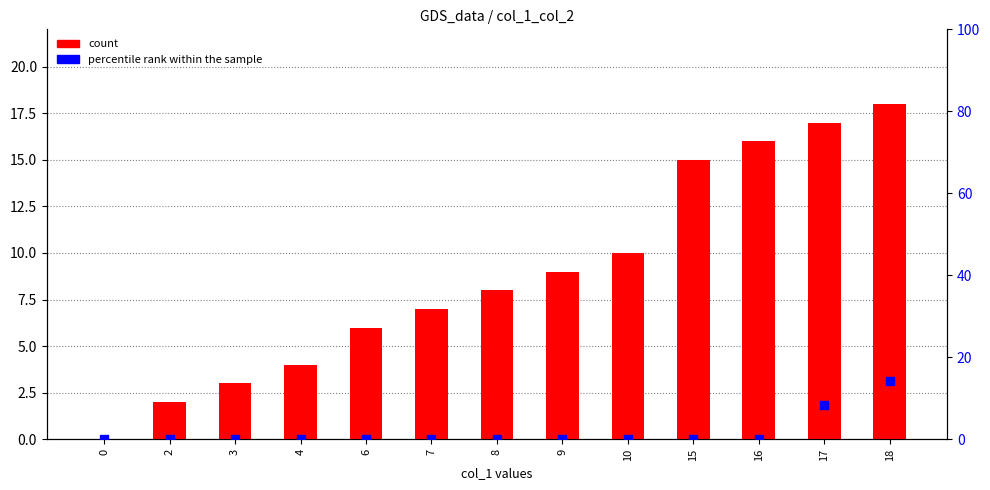

Which series contains the lowest Y value?

count